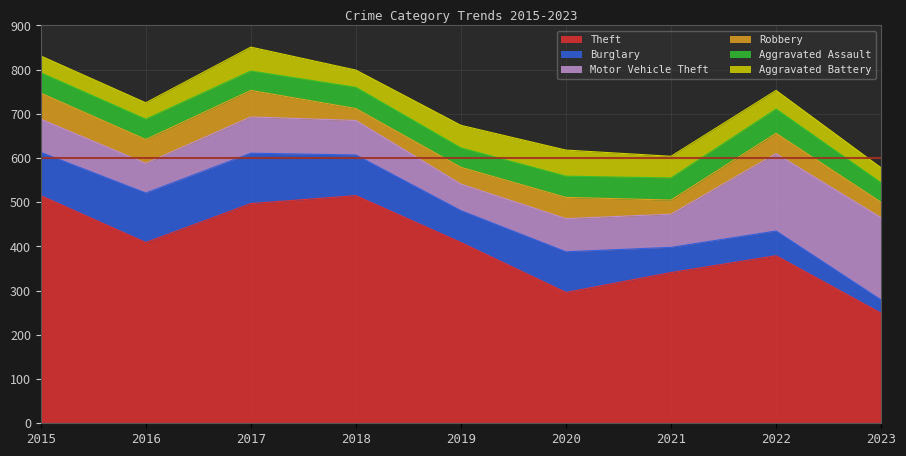

Does the chart display data point markers on the line(s)?

No